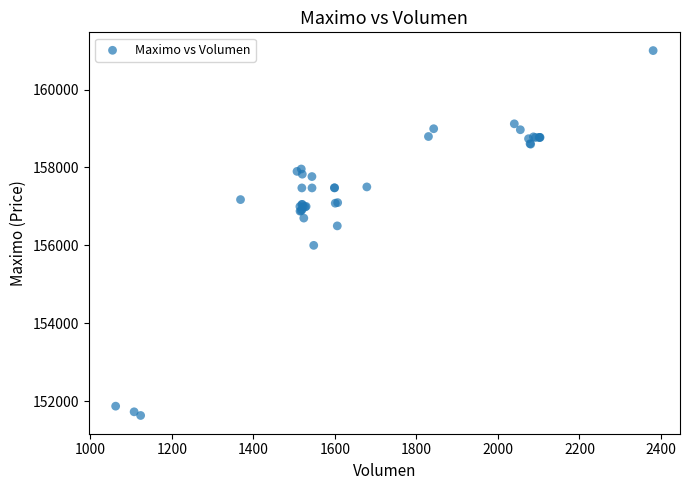

What Y value in the scatter plot is closest to 156316?

156500